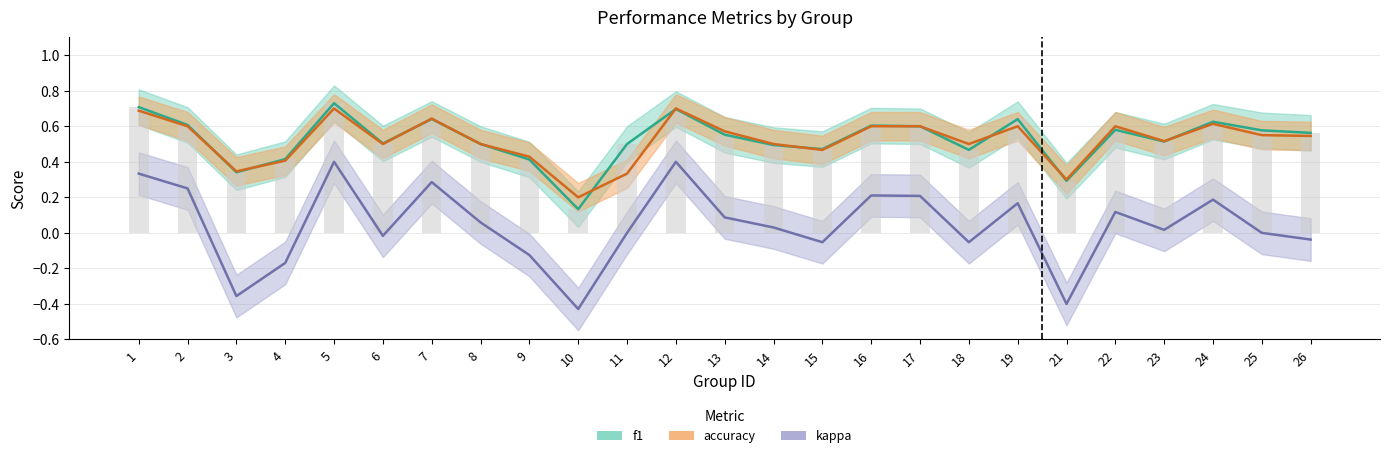

Which category has the highest value in the accuracy series?

5